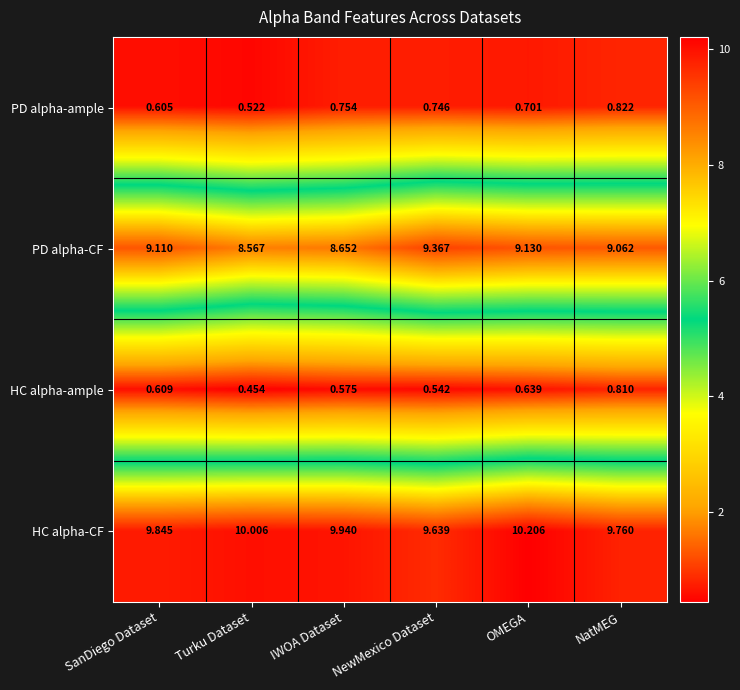

Which series changed the most between SanDiego Dataset and IWOA Dataset?

PD alpha-CF